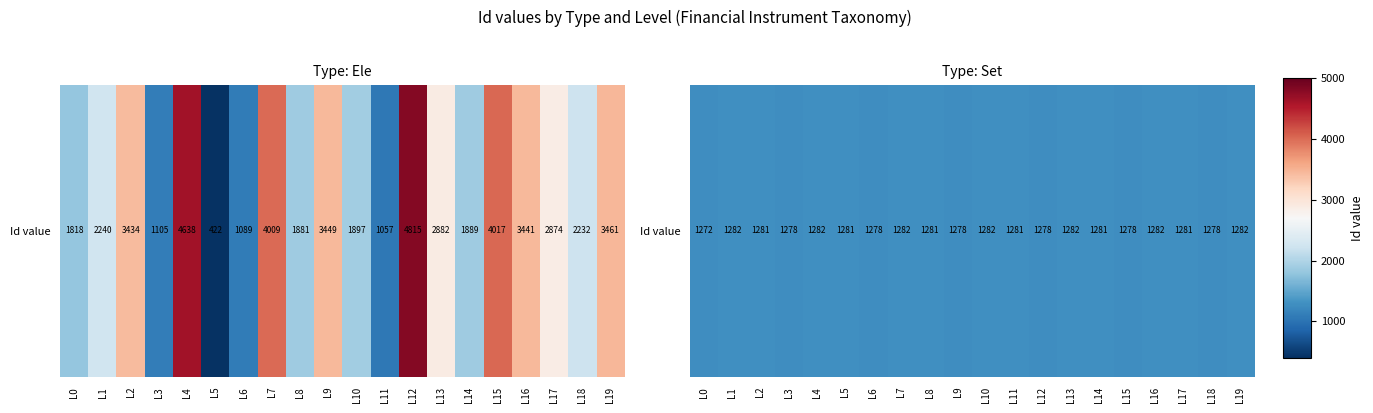

The value at L10 is 536. True or false?

False